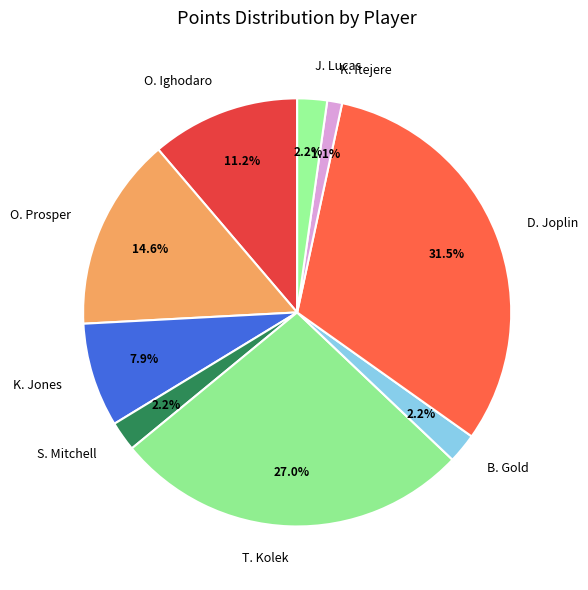

What percentage do T. Kolek and K. Itejere together represent?

28.1%